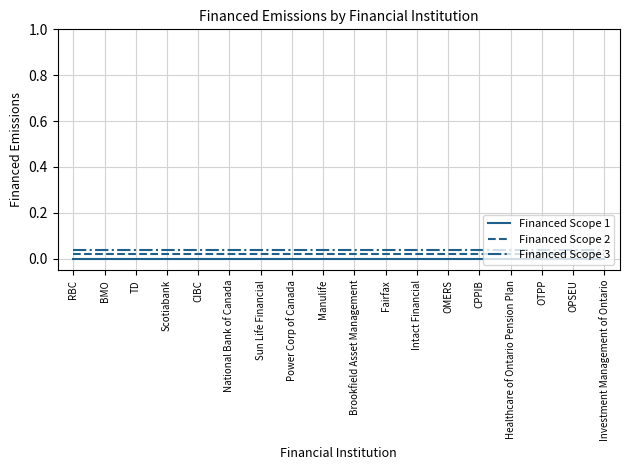

True or false: Financed Scope 3 and Financed Scope 2 intersect in this chart.

False